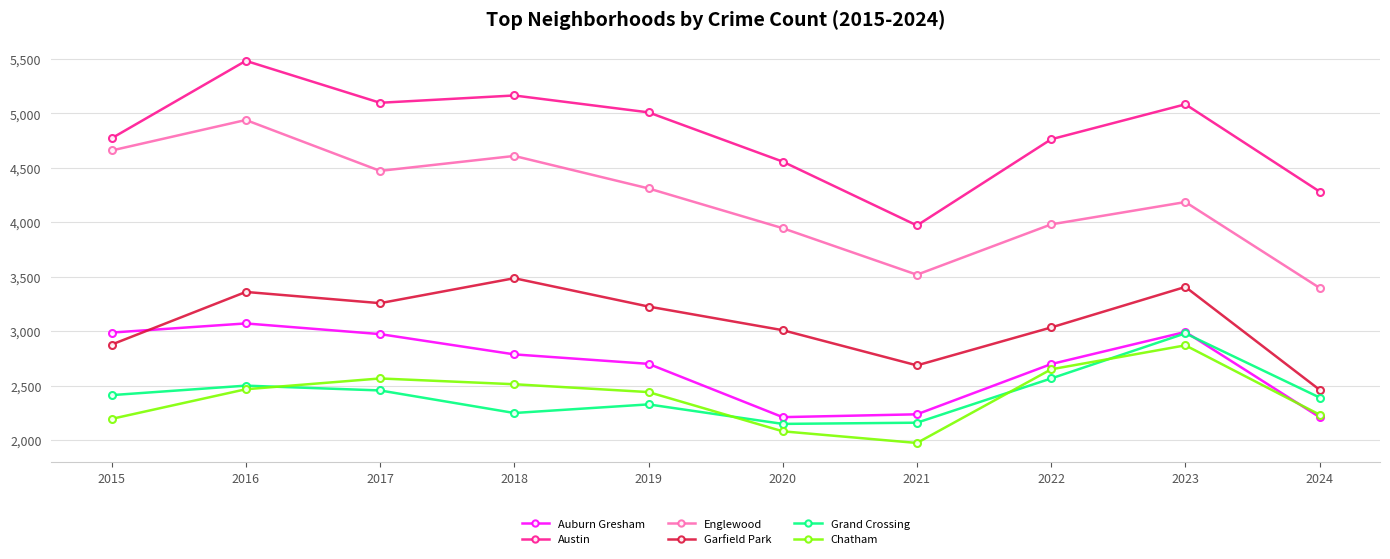

In Austin, how many points are higher than both neighbors (excluding endpoints)?

3